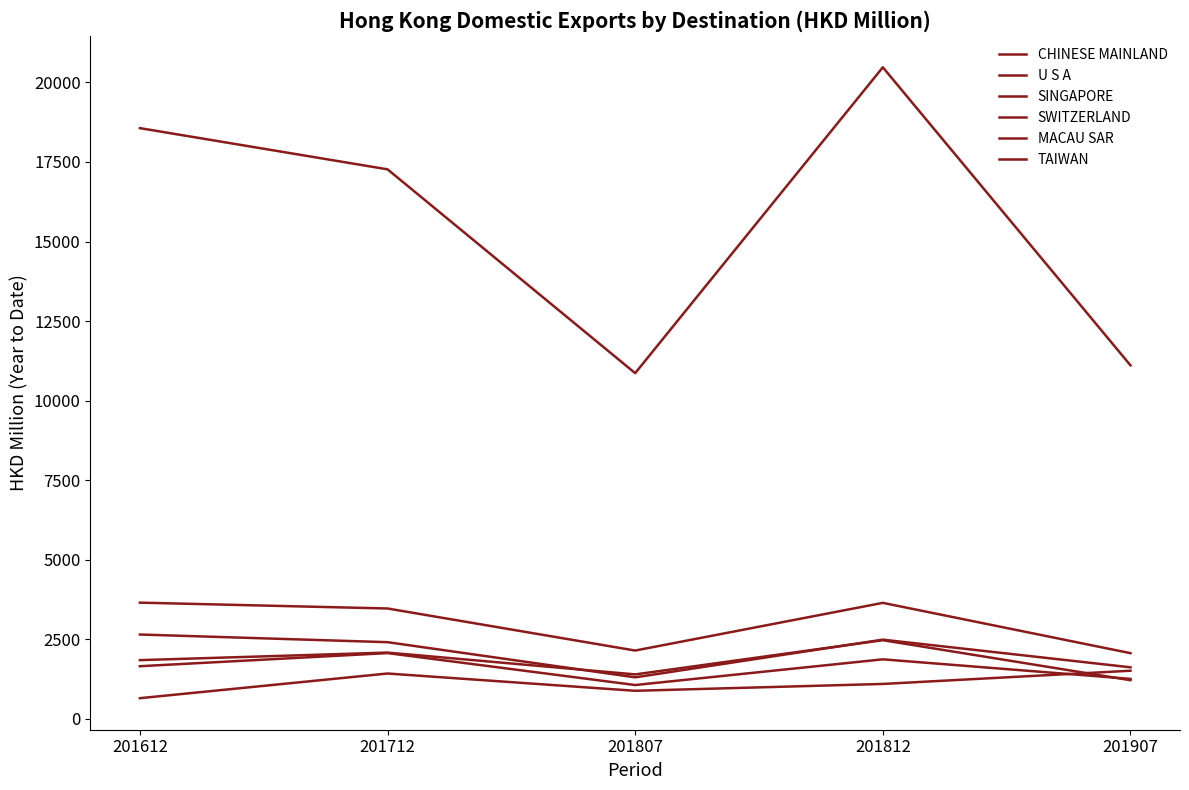

How many intersections are there between MACAU SAR and SWITZERLAND?

1